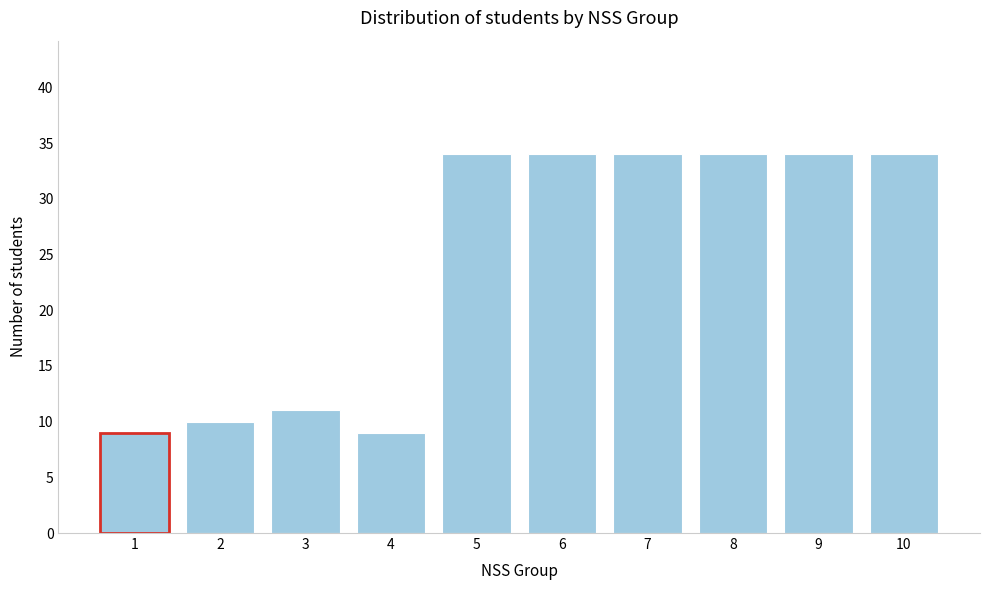

Reading right to left, what are all the values shown in this chart?

10=34	9=34	8=34	7=34	6=34	5=34	4=9	3=11	2=10	1=9